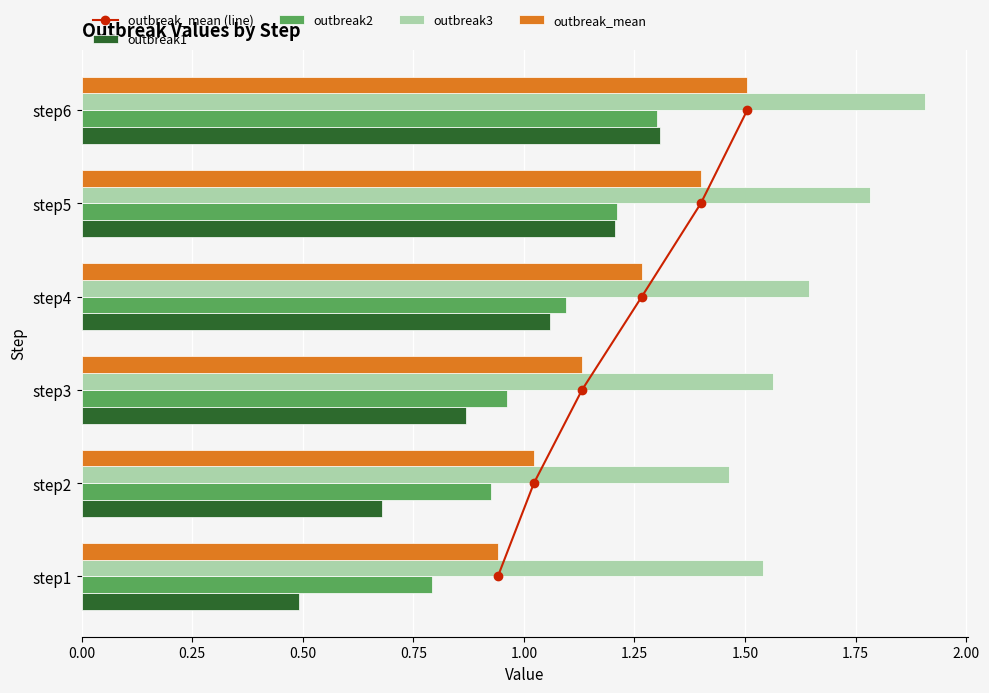

What is the highest value of the outbreak2 series?

1.3